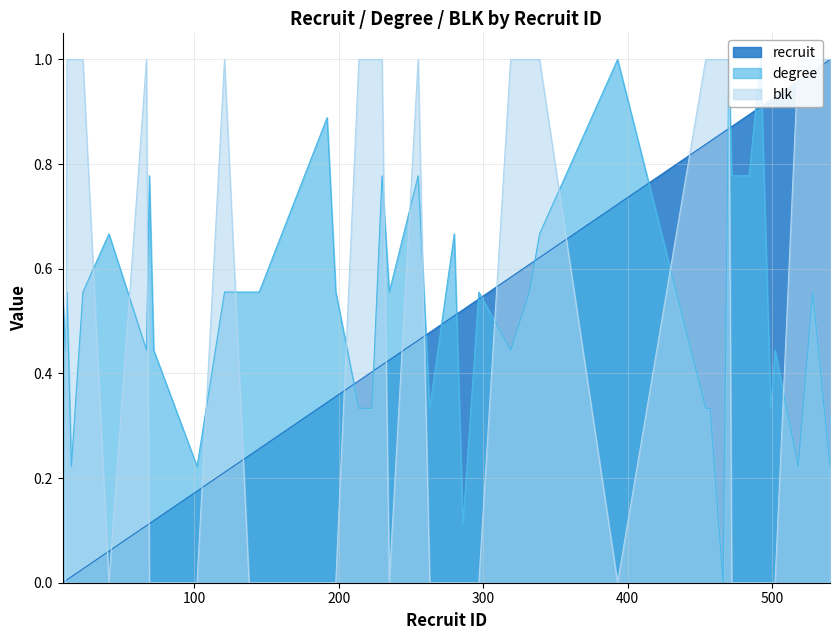

Which category has the lowest value in the degree series?

466